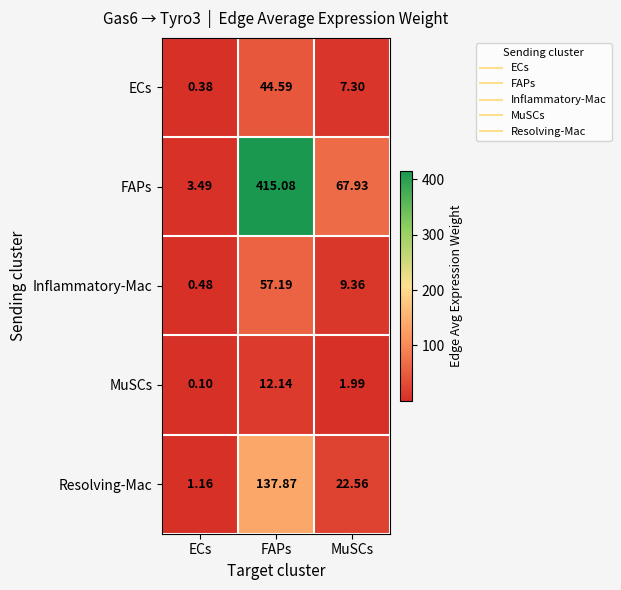

List the labels in order of ECs value, largest first.

FAPs, MuSCs, ECs